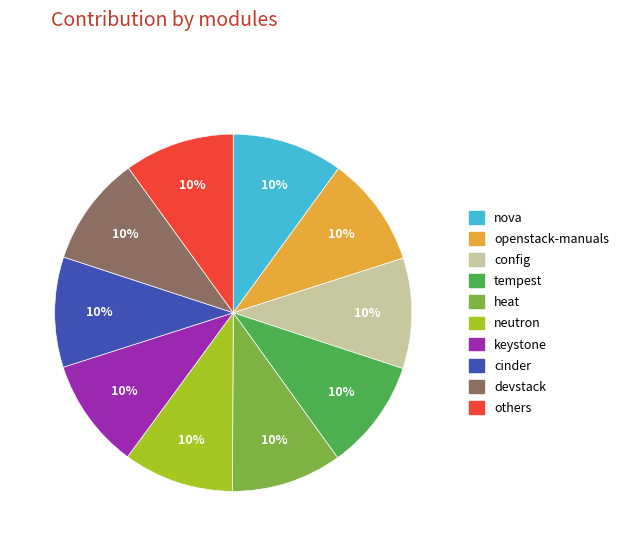

Is there a majority slice in this chart?

No